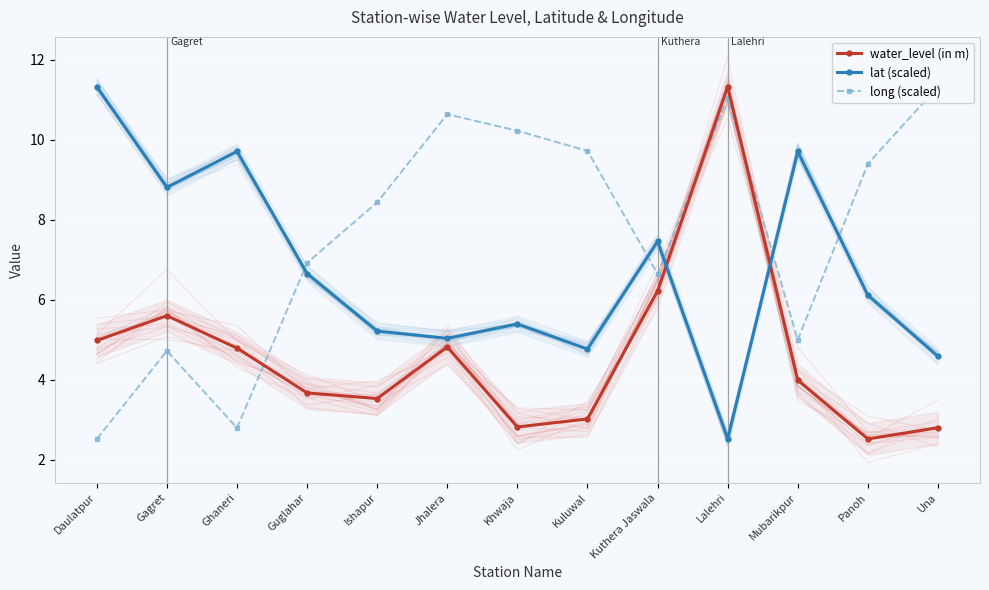

At which label does lat (scaled) first exceed 6?

Daulatpur